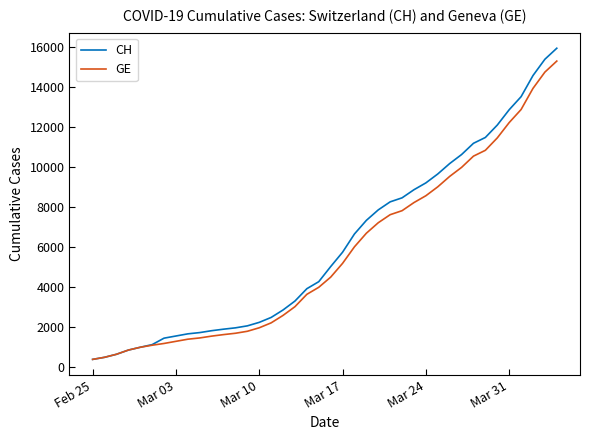

What is the minimum value for GE?

375